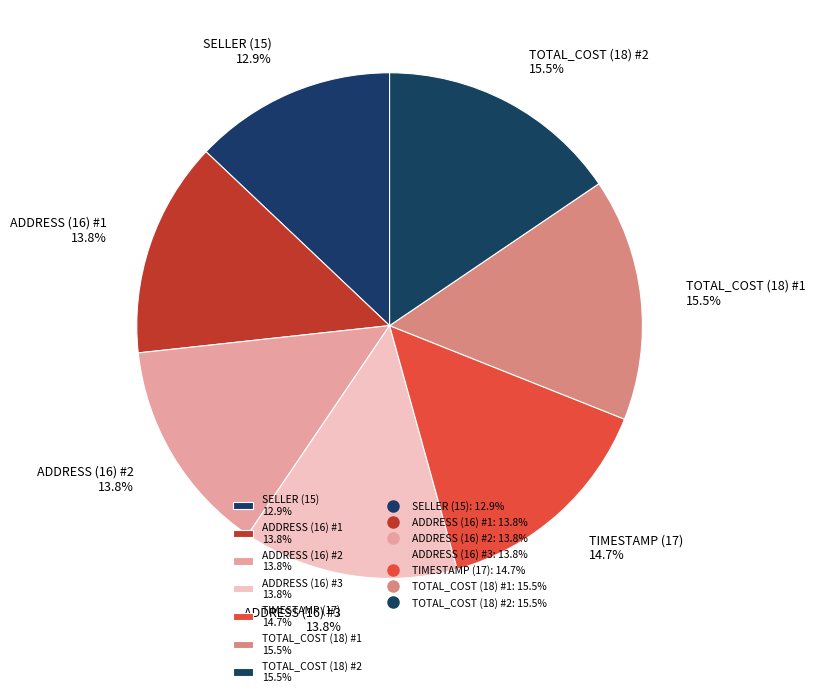

To the nearest percent, what is the average slice percentage?

14%